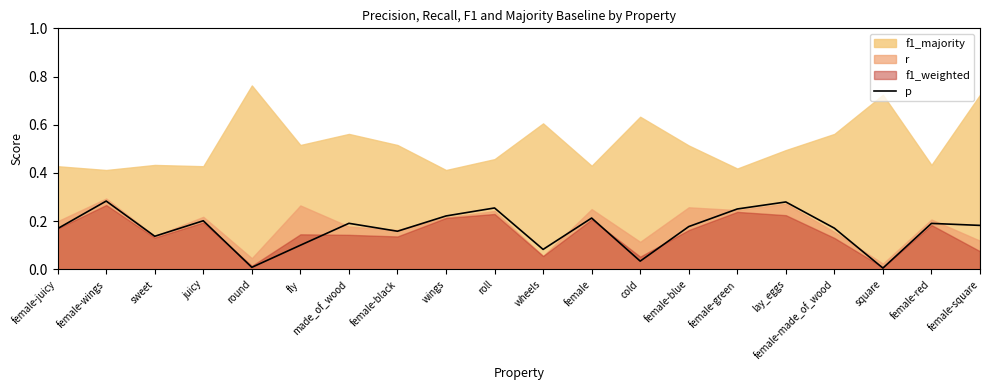

How many categories are shown in the chart?

20